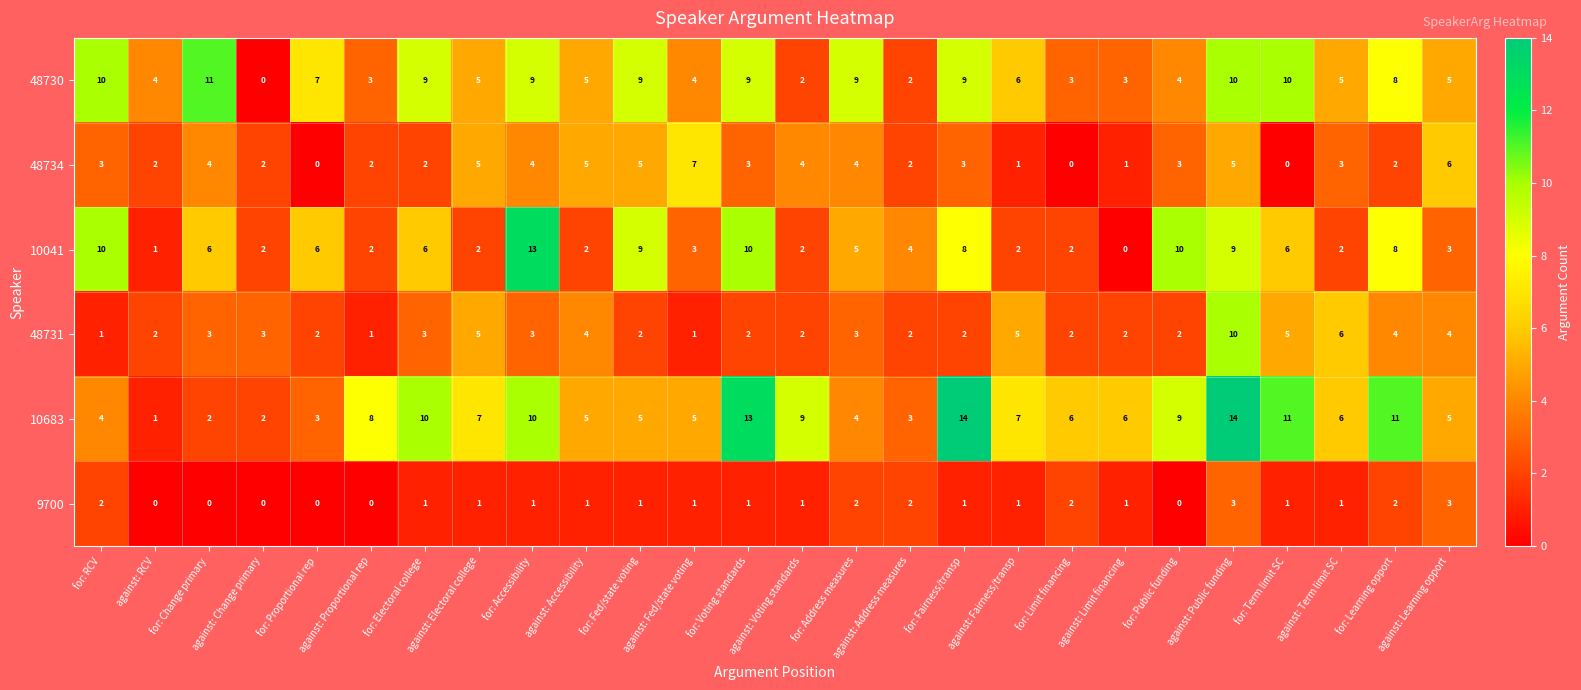

How many values in the 48734 series are below 3?

11